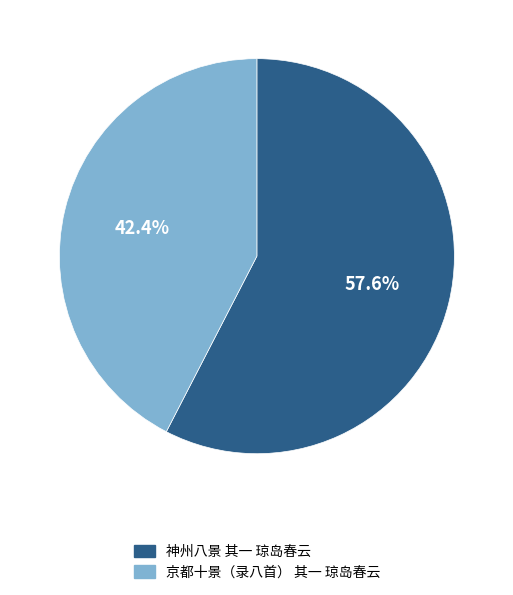

To the nearest percent, what portion does 京都十景（录八首） 其一 琼岛春云 represent?

42%